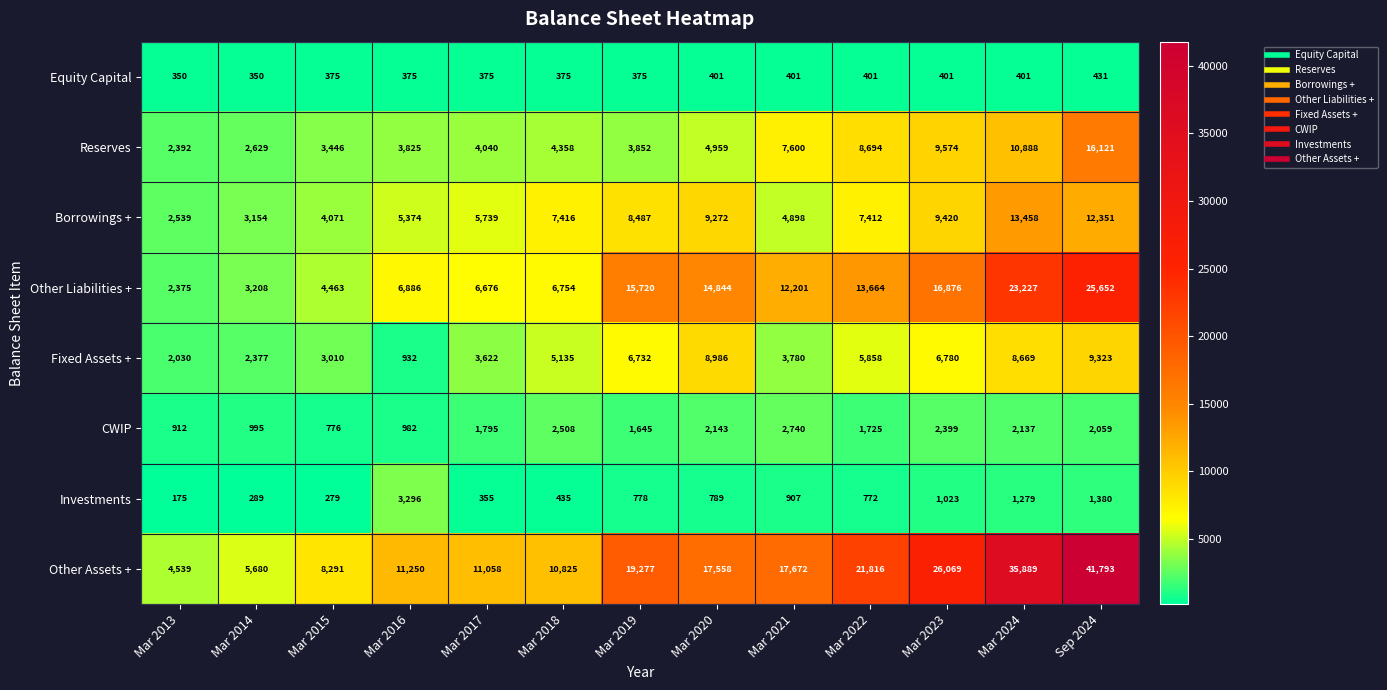

Which series has the widest spread of values?

Other Assets +